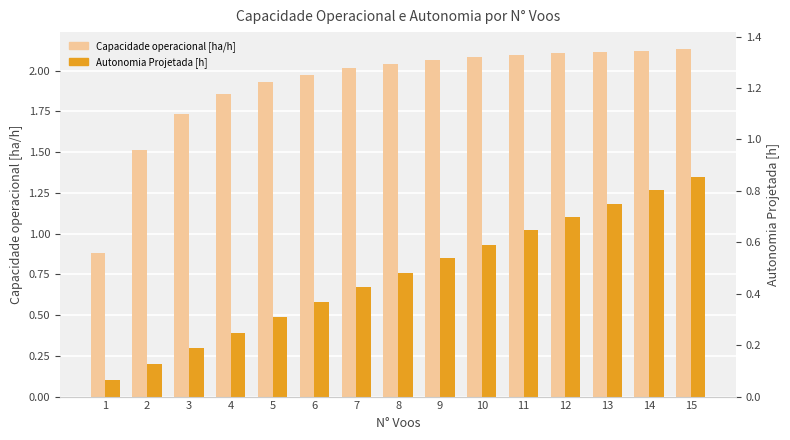

What is the total value across all series at 9?

2.9